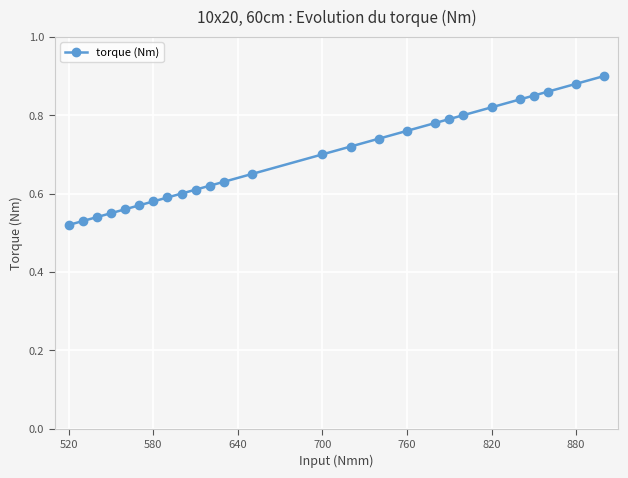

How many values are between 0 and 1?

26